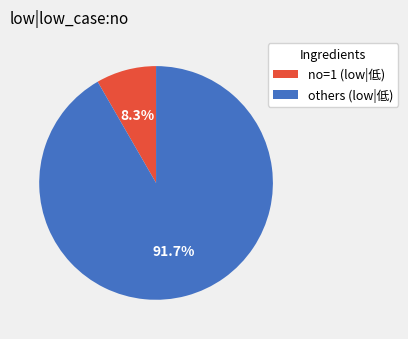

Which slice is the largest?

others (low|低)